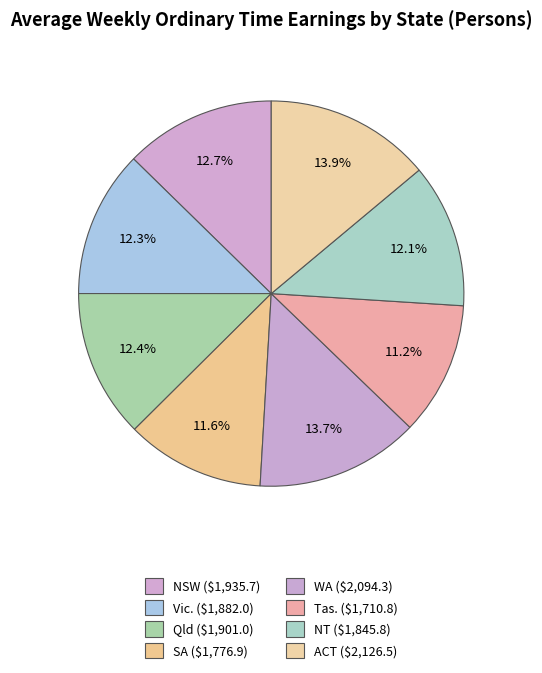

How many segments does this pie chart have?

8